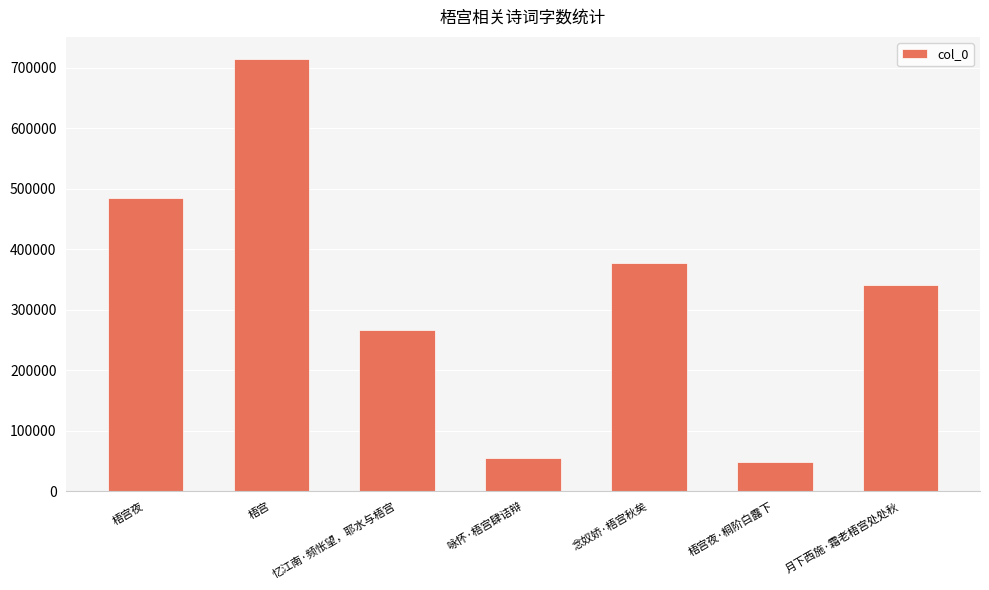

Reading left to right, list all the values displayed in this chart.

484501	715415	266306	54644	377368	48774	341552